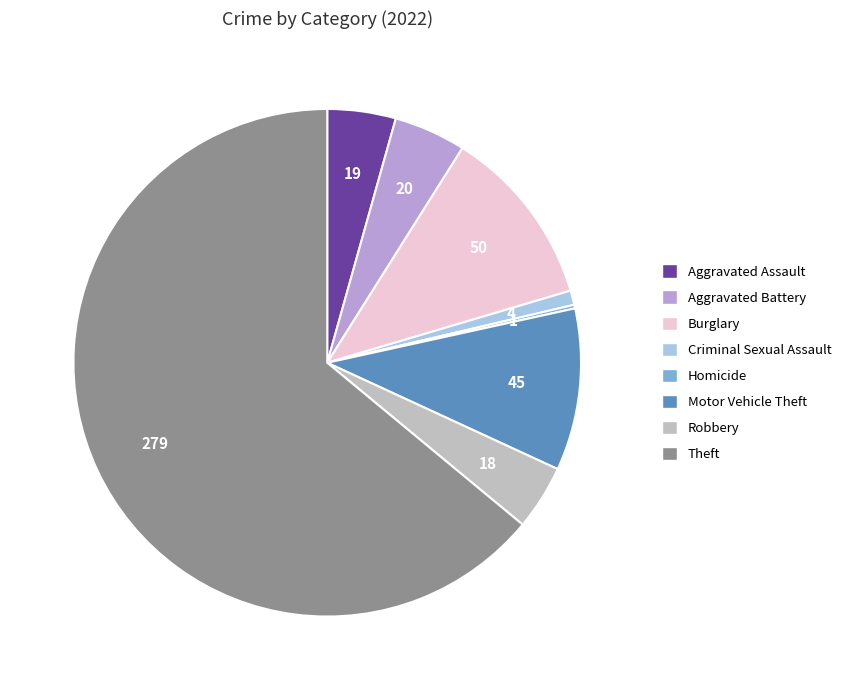

Is there a majority slice in this chart?

Yes